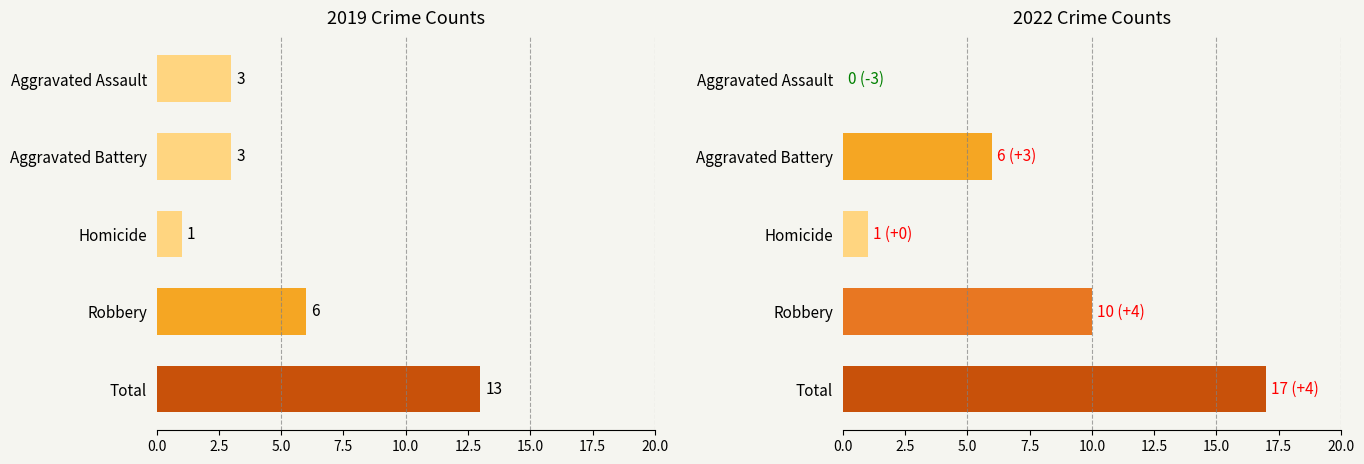

What is the approximate value of 2019 at Aggravated Battery, to the nearest 5?

5